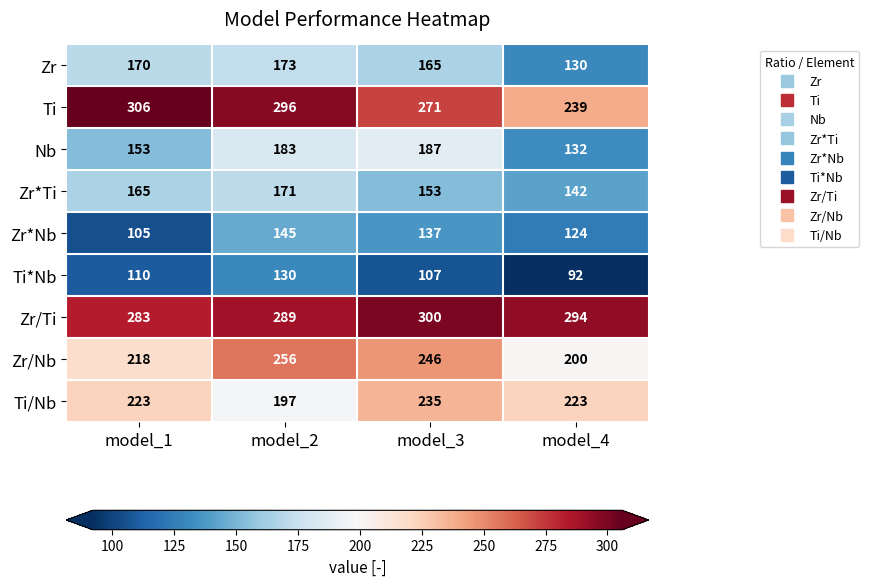

At model_1, list the series in order from largest to smallest.

Ti, Zr/Ti, Ti/Nb, Zr/Nb, Zr, Zr*Ti, Nb, Ti*Nb, Zr*Nb